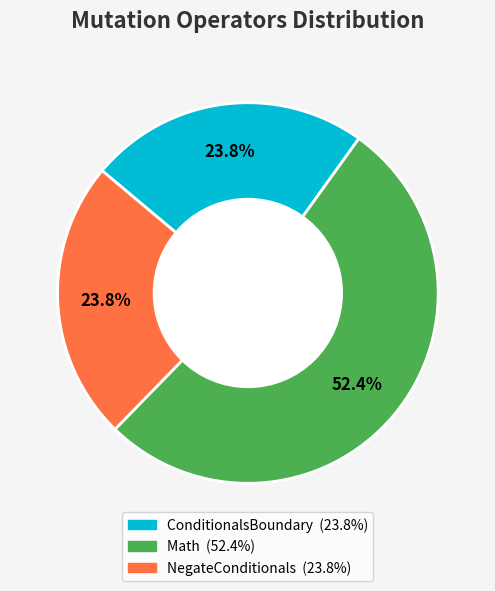

Approximately how many times larger is the value at ConditionalsBoundary compared to Math?

0.5